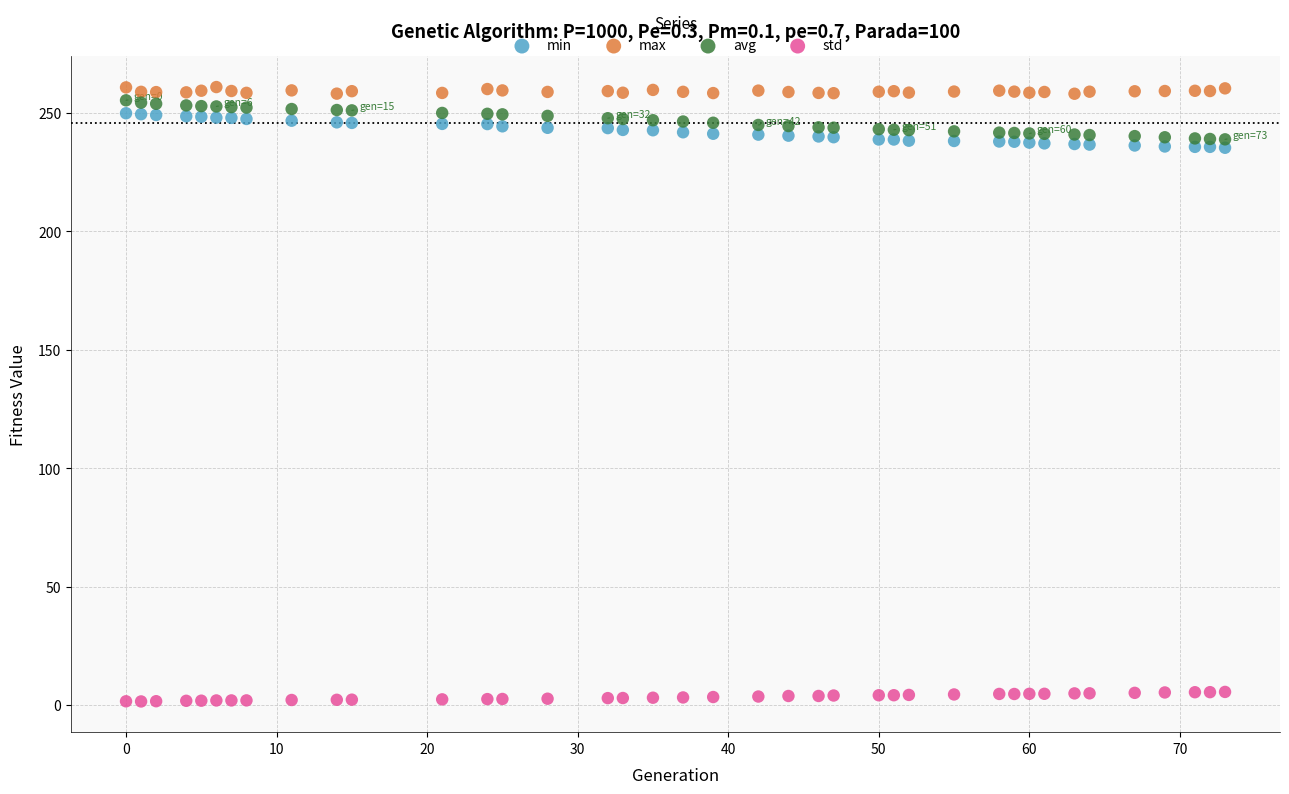

What are all the series names shown in the legend?

min, max, avg, std